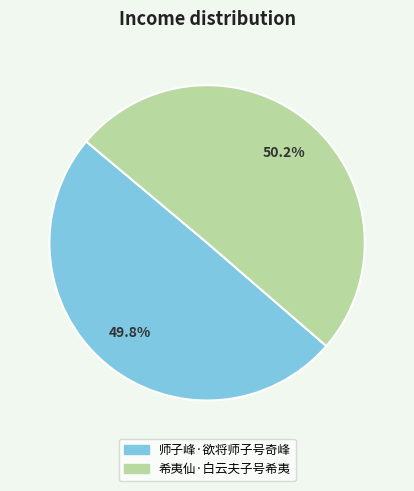

What percentage is the 师子峰·欲将师子号奇峰 slice, to the nearest percent?

50%